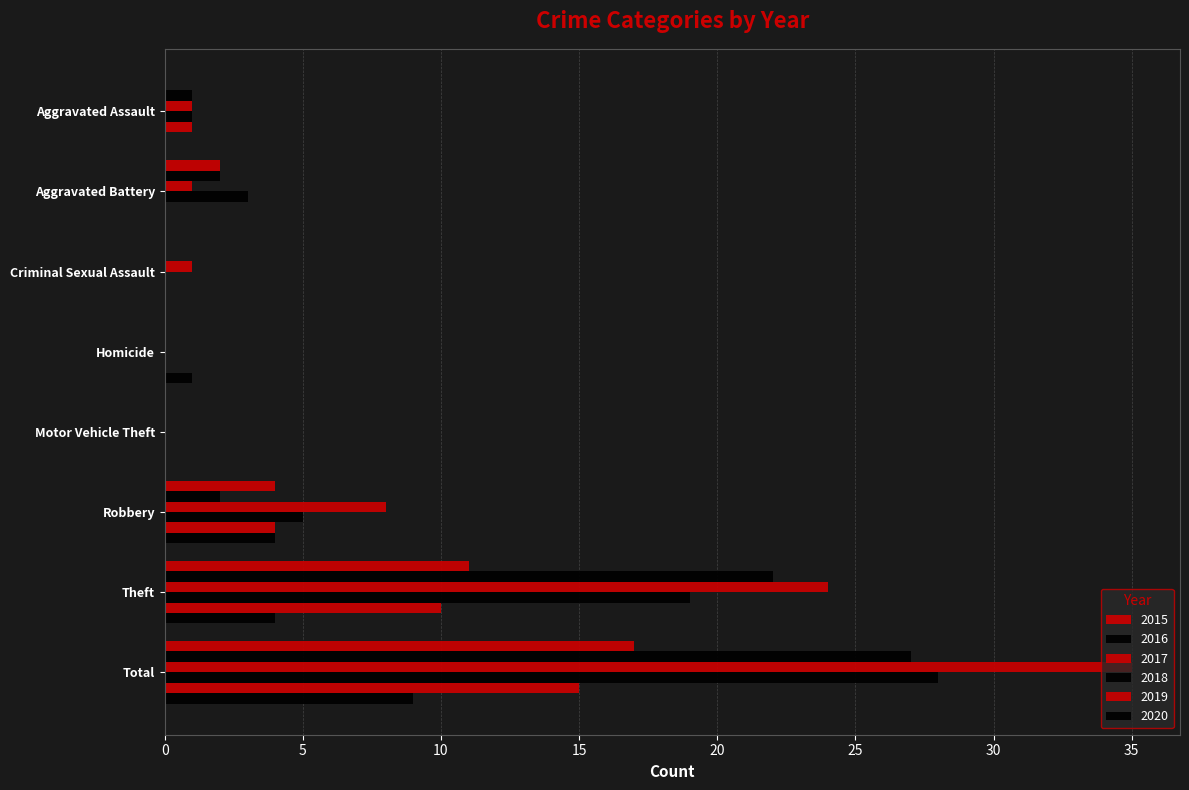

How many series are shown in this chart?

6